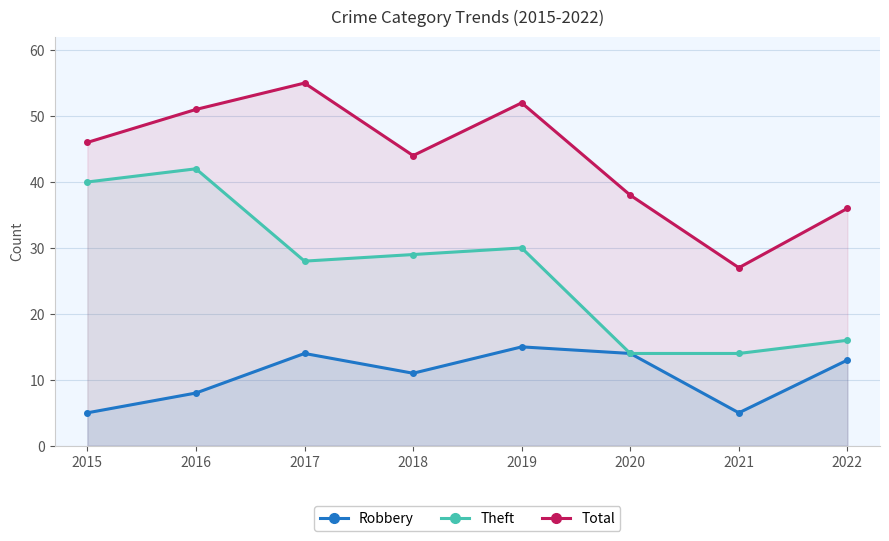

How many Robbery values are between 8 and 14?

5